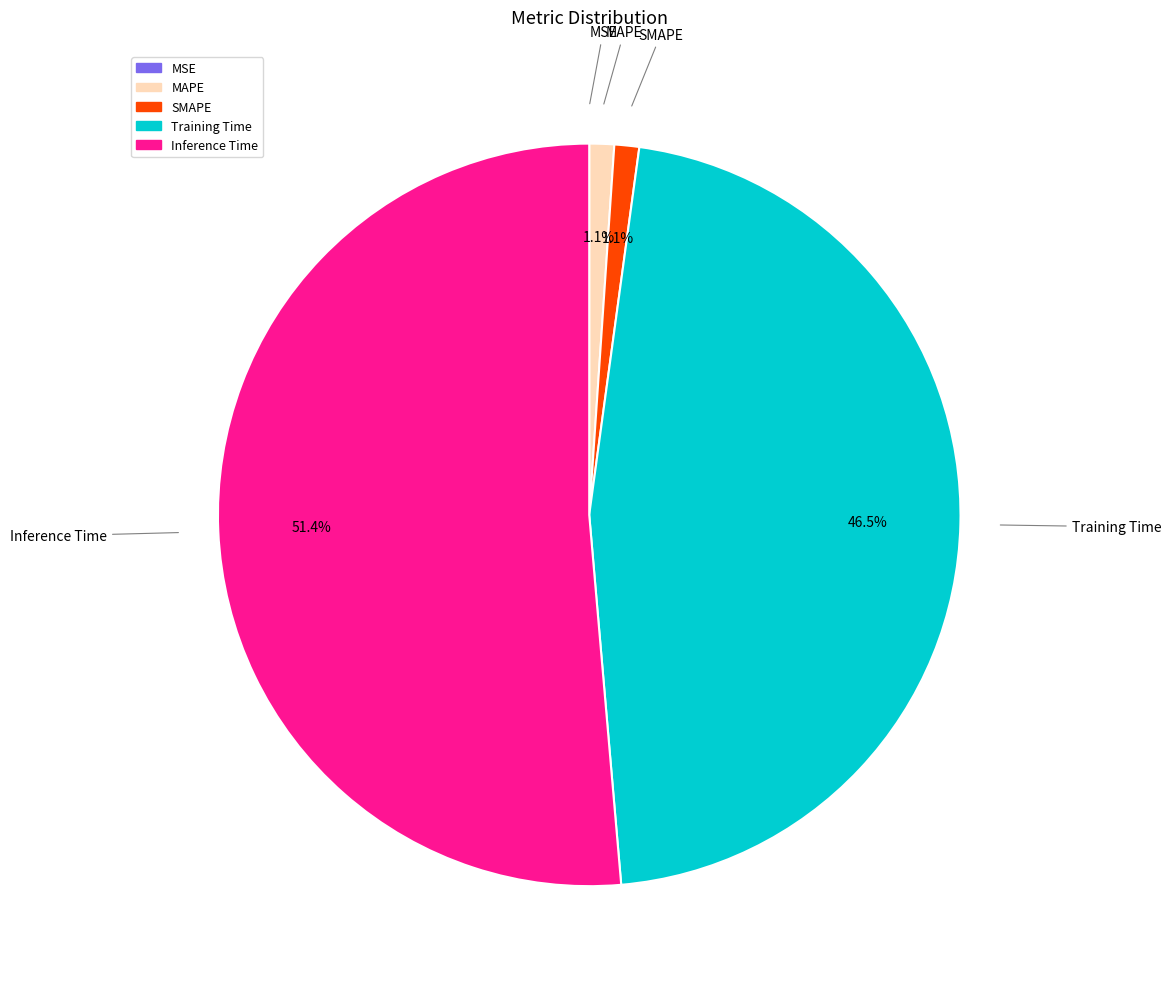

Is SMAPE the majority of the pie?

No